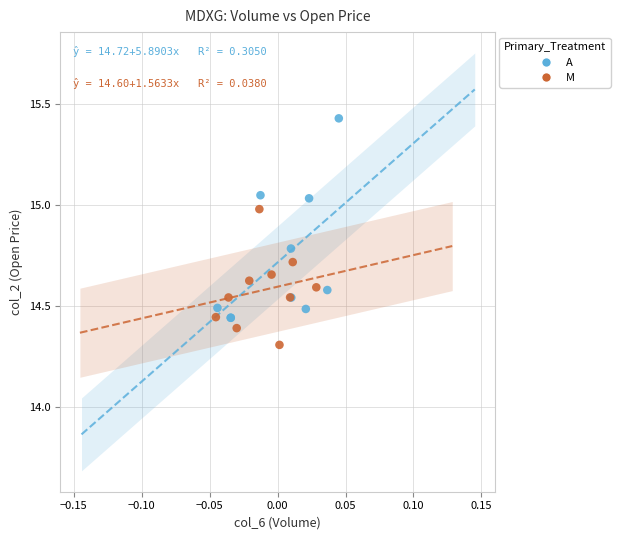

Which series reaches the maximum Y coordinate?

A